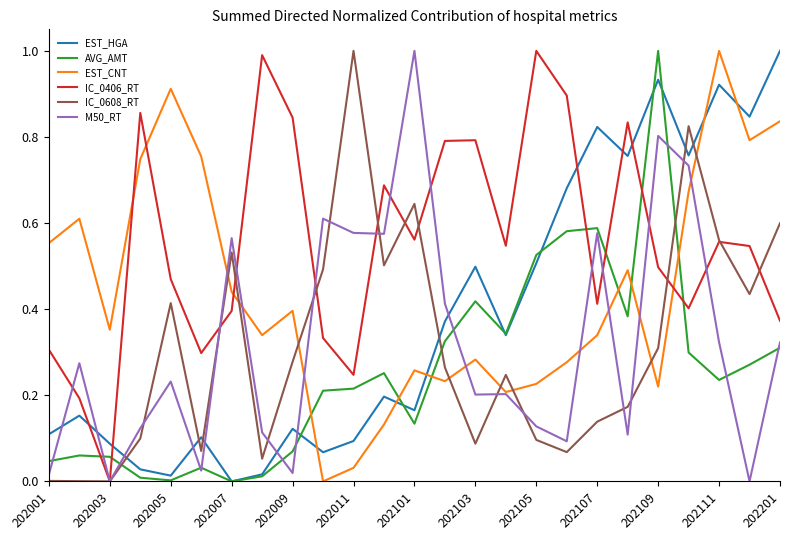

In M50_RT, how many points are lower than both neighbors (excluding endpoints)?

8